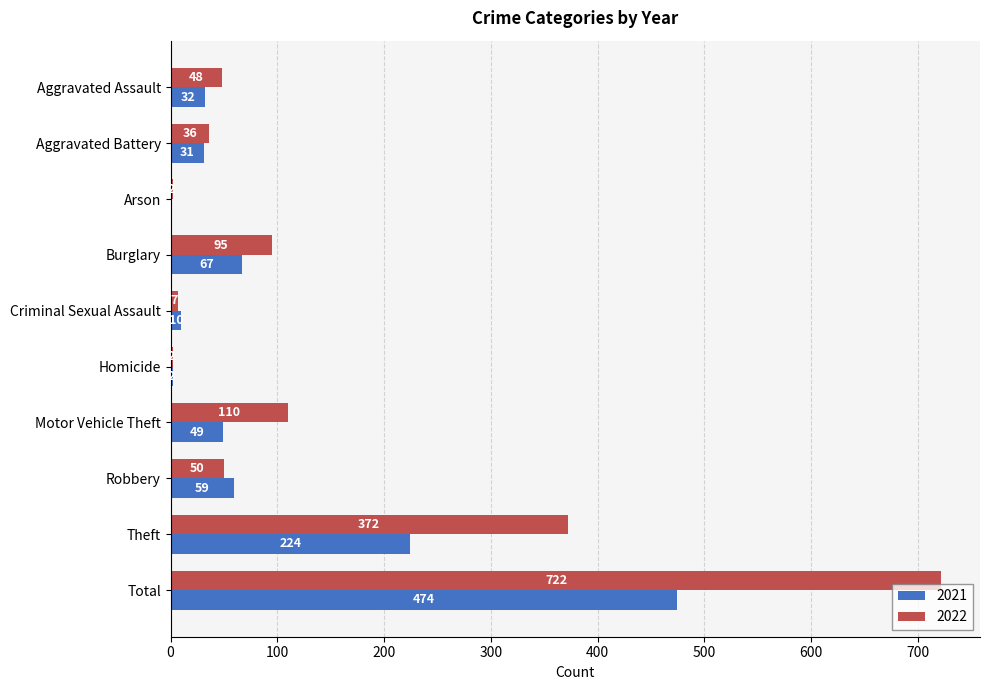

Is the value of 2021 at Criminal Sexual Assault greater than the value of 2022 at Aggravated Assault?

No